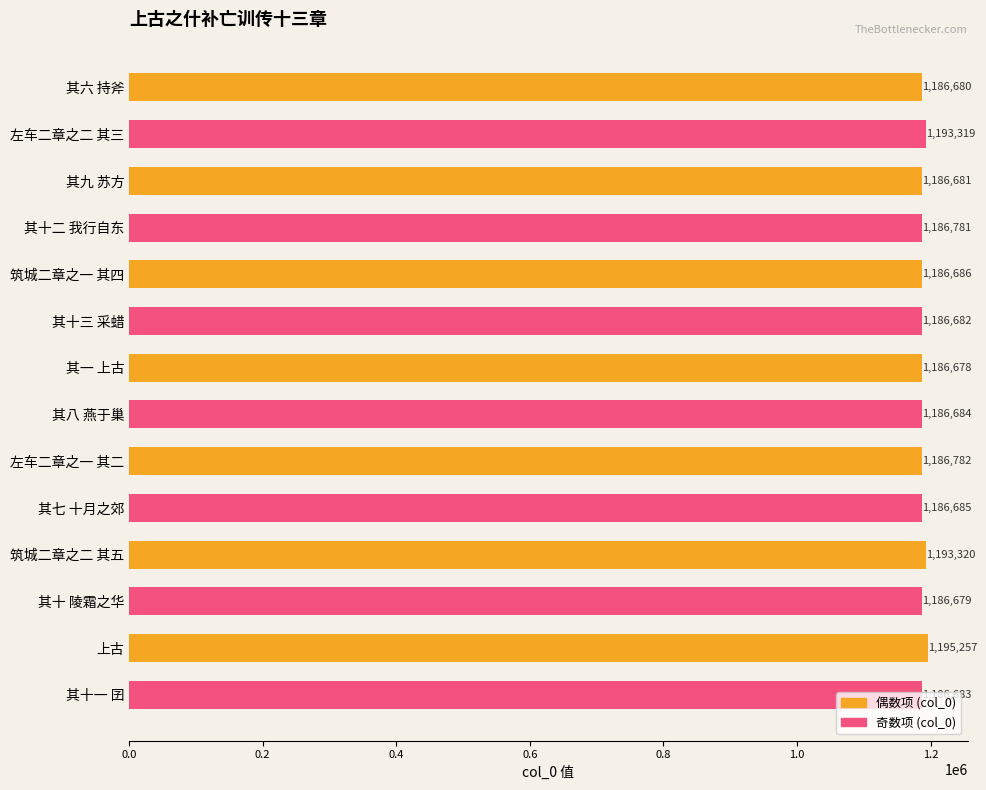

What is the difference between the values at 其十一 囝 and 其六 持斧?

3